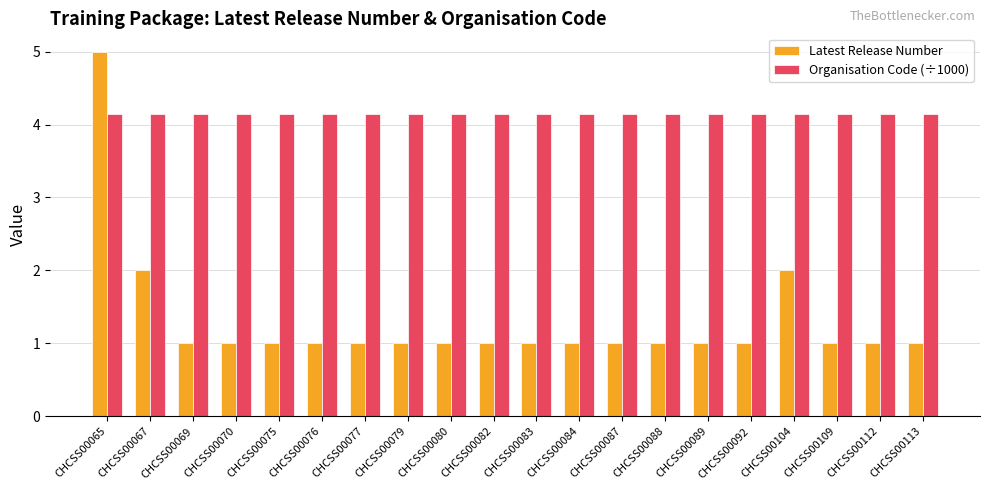

Reading right to left, transcribe all the data shown in this chart.

Latest Release Number: 1.0	1.0	1.0	2.0	1.0	1.0	1.0	1.0	1.0	1.0	1.0	1.0	1.0	1.0	1.0	1.0	1.0	1.0	2.0	5.0
Organisation Code (÷1000): 4.2	4.2	4.2	4.2	4.2	4.2	4.2	4.2	4.2	4.2	4.2	4.2	4.2	4.2	4.2	4.2	4.2	4.2	4.2	4.2